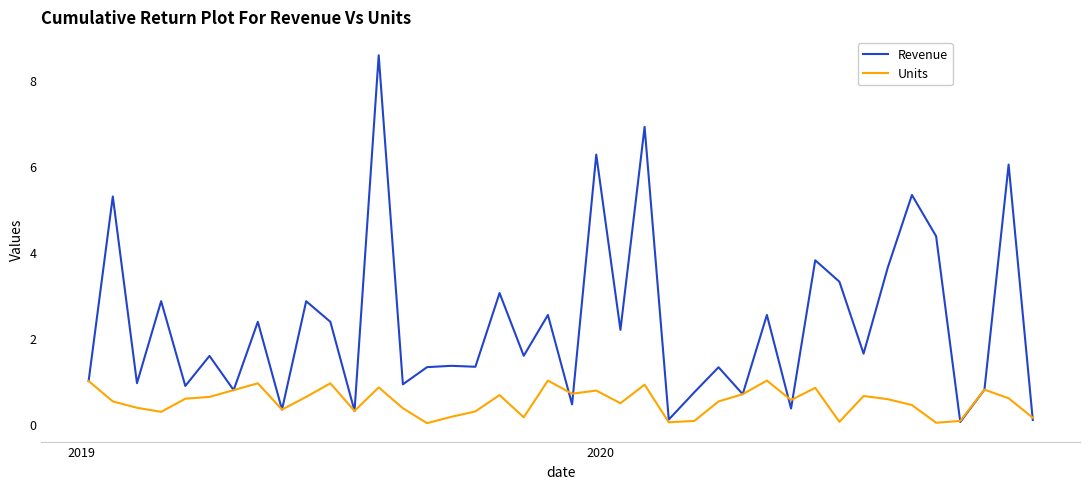

Which series has the widest spread of values?

Revenue